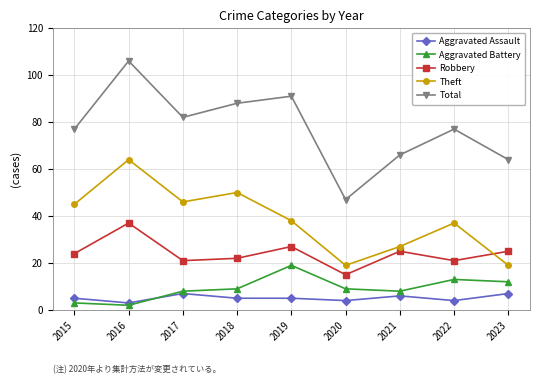

Which series has the widest spread of values?

Total